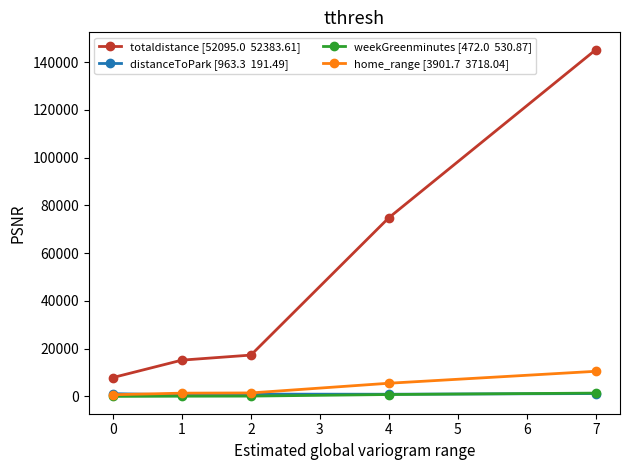

How many lines are shown in the chart?

4